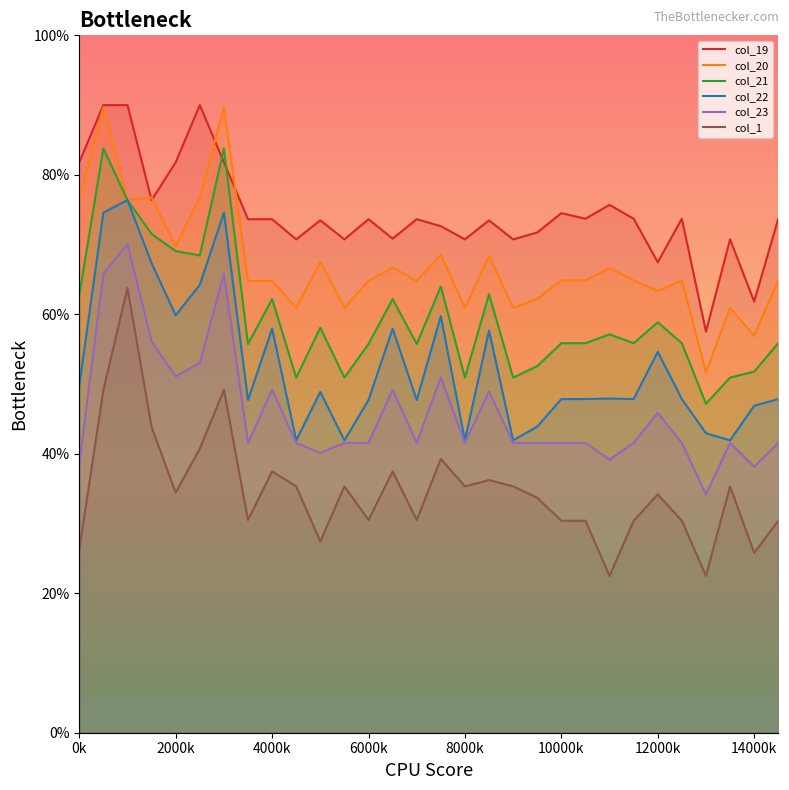

True or false: col_21 and col_22 intersect in this chart.

False